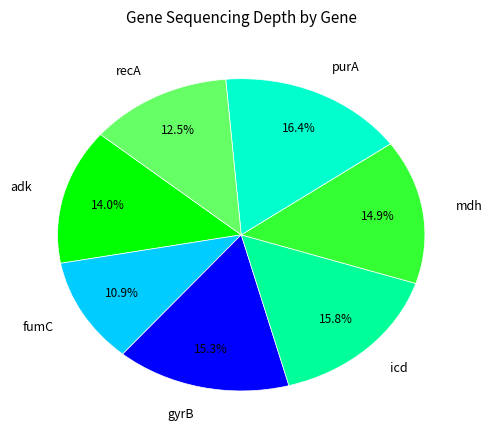

The purA slice represents 16% of the pie. True or false?

True